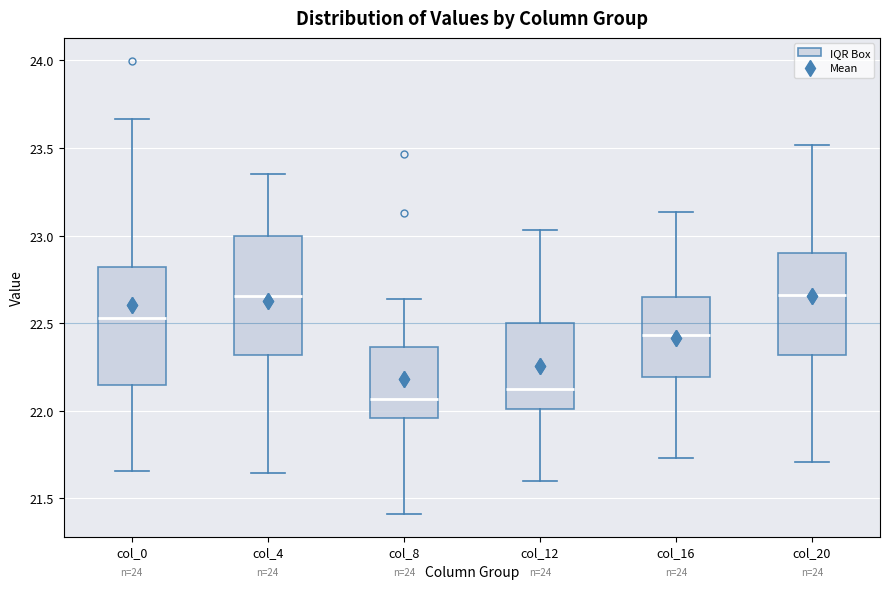

Where is the upper edge of the box for col_8 on the y-axis? The values are not printed on the chart, so give them approximately, as read against the axis.

22.35